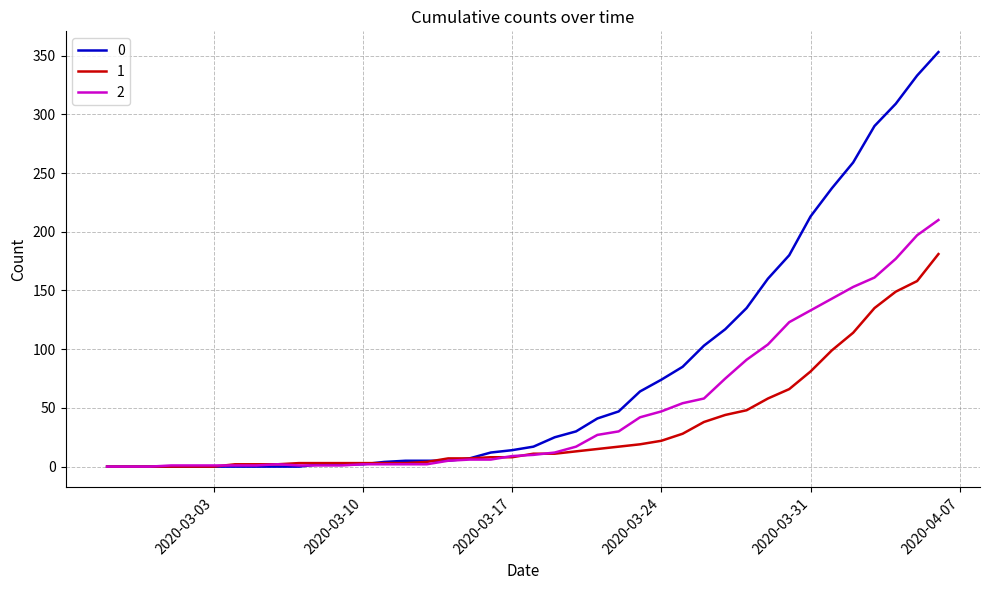

Rank the series by their average value, from highest to lowest.

0, 2, 1